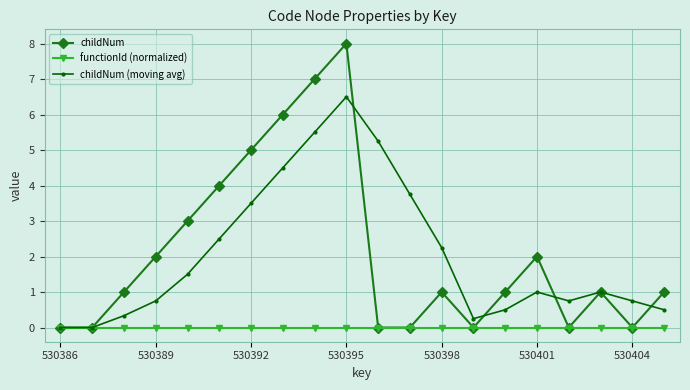

Which series has the largest range (max minus min)?

childNum